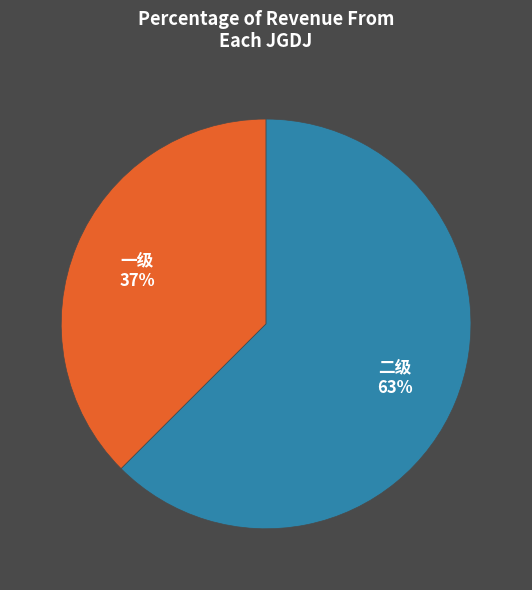

Is there any slice that represents more than half of the pie?

Yes